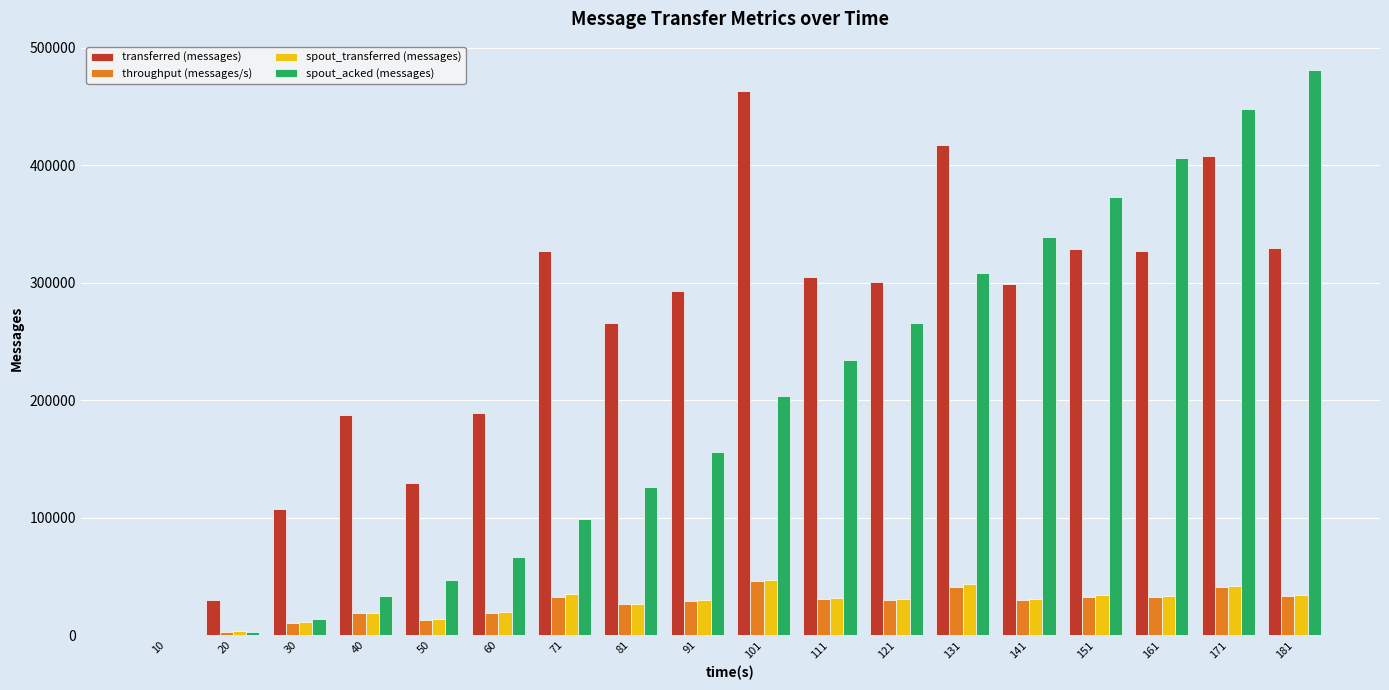

What is the maximum value shown in the chart?

481140